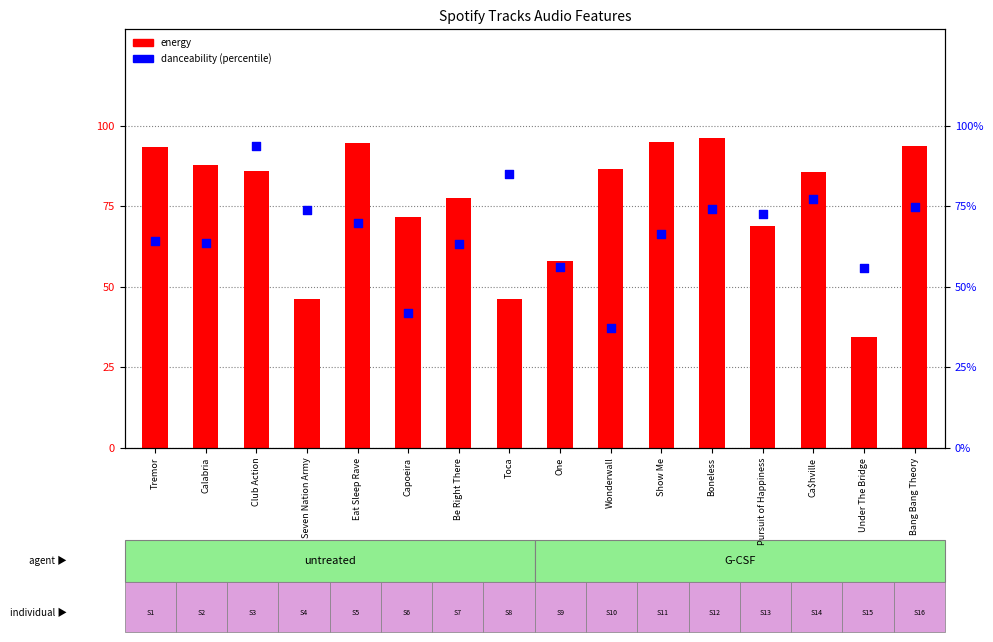

What are all the series names shown in the legend?

energy, danceability (percentile)